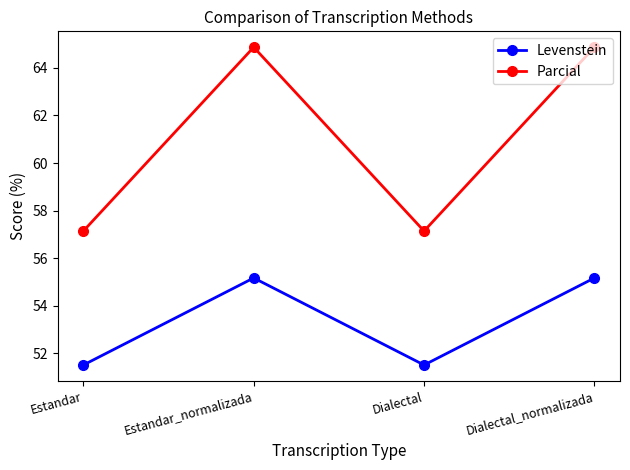

What is the maximum value for Parcial?

64.9